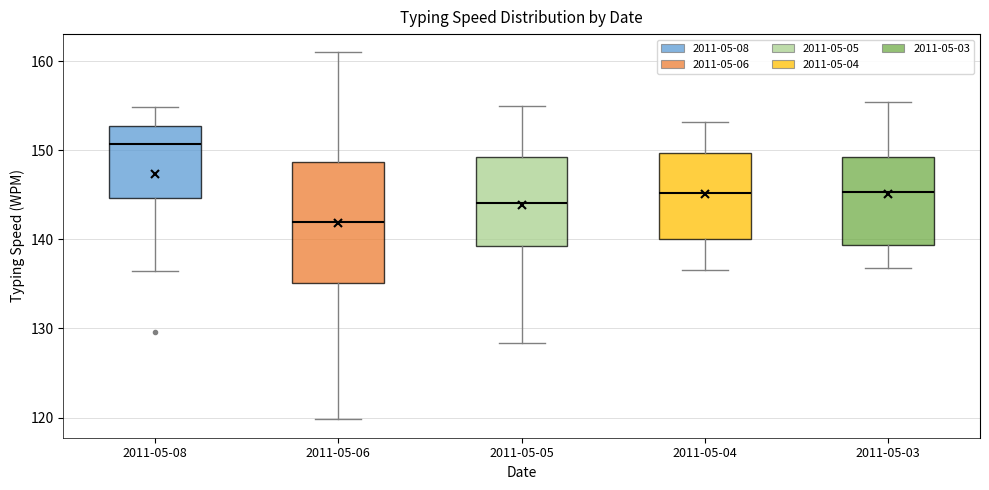

Which box's median line is the lowest?

2011-05-06